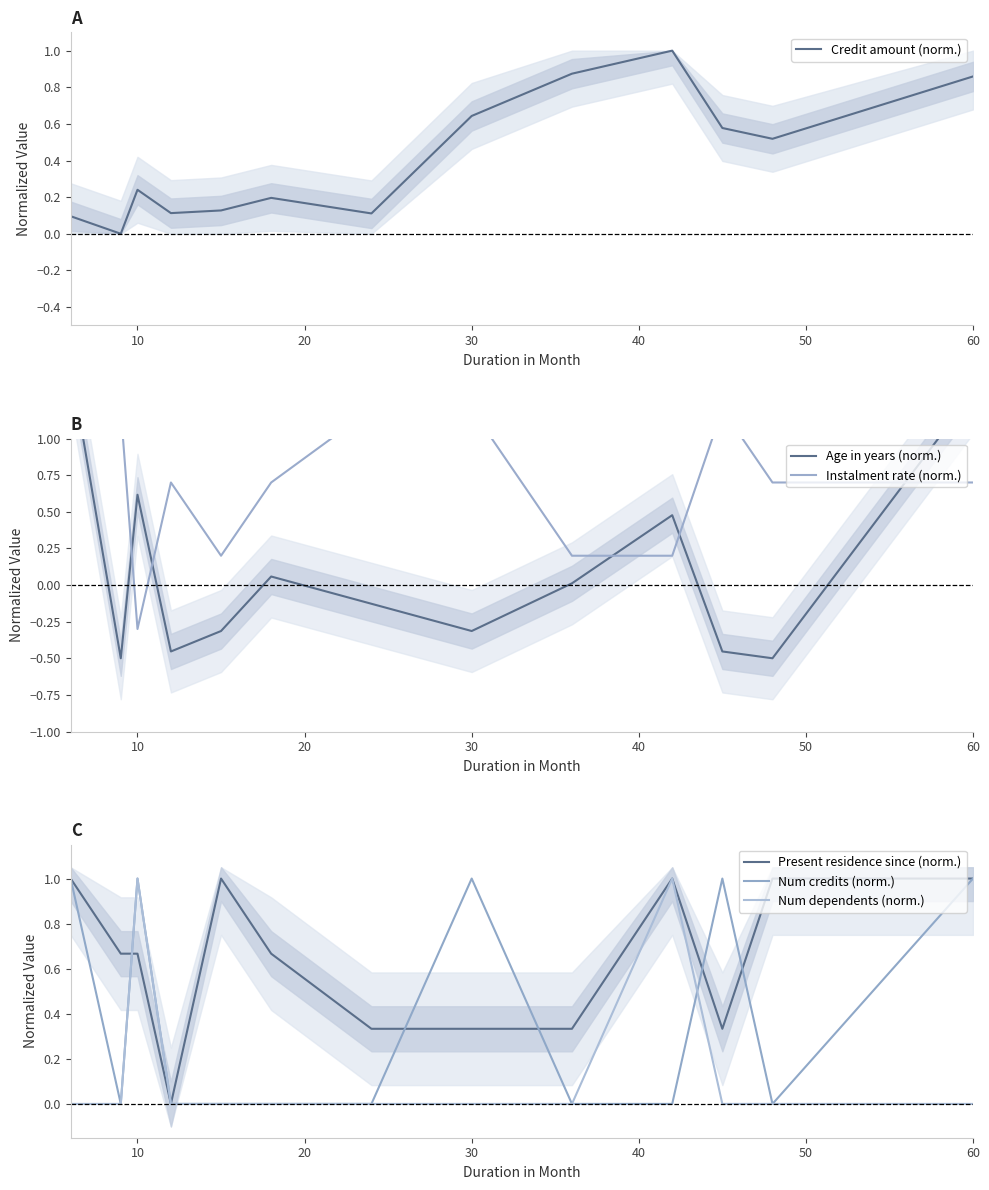

What is the minimum value for Age in years (norm.)?

-0.5